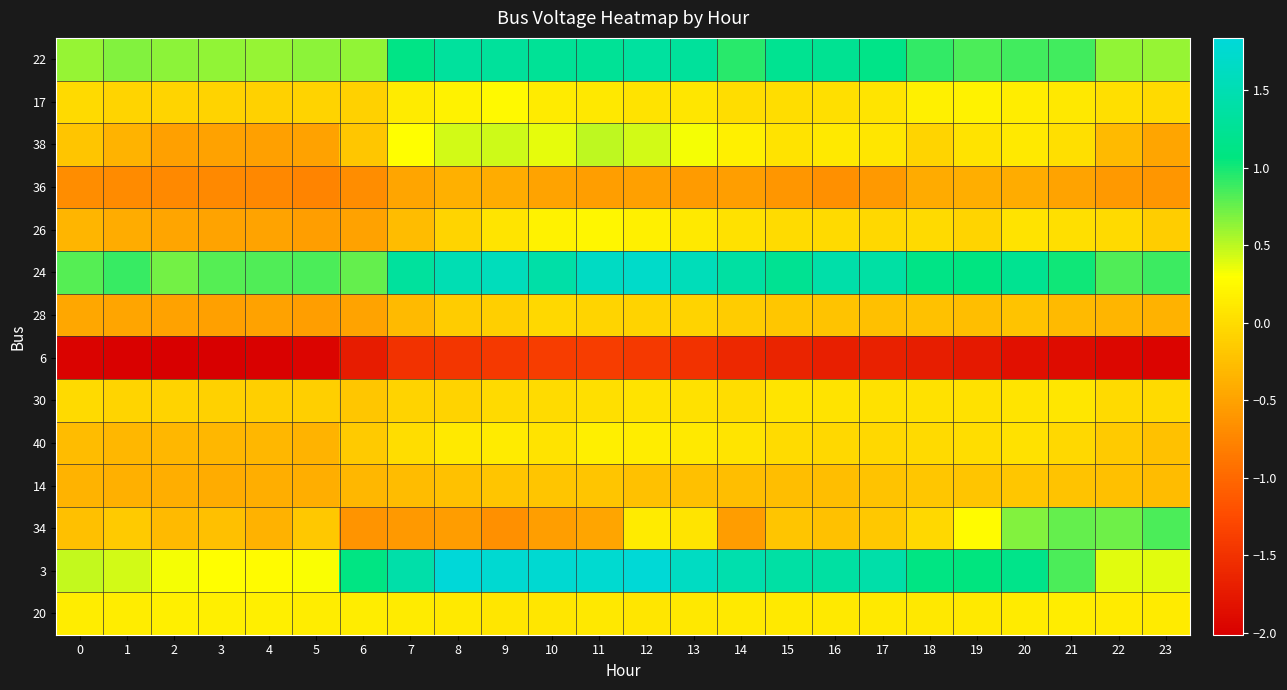

Reading right to left, list all the values displayed in this chart.

22: 23=0.6	22=0.6	21=0.9	20=0.9	19=0.8	18=0.9	17=1.1	16=1.2	15=1.2	14=0.9	13=1.3	12=1.3	11=1.3	10=1.3	9=1.3	8=1.3	7=1.1	6=0.6	5=0.6	4=0.6	3=0.6	2=0.6	1=0.7	0=0.6
17: 23=-0.0	22=0.0	21=0.1	20=0.1	19=0.2	18=0.2	17=0.1	16=0.0	15=0.0	14=0.0	13=0.1	12=0.1	11=0.1	10=0.1	9=0.2	8=0.2	7=0.1	6=-0.1	5=-0.1	4=-0.1	3=-0.1	2=-0.1	1=-0.1	0=-0.0
38: 23=-0.5	22=-0.3	21=0.0	20=0.1	19=0.1	18=-0.1	17=0.1	16=0.1	15=0.1	14=0.2	13=0.3	12=0.4	11=0.5	10=0.4	9=0.4	8=0.4	7=0.3	6=-0.2	5=-0.5	4=-0.5	3=-0.5	2=-0.5	1=-0.4	0=-0.2
36: 23=-0.6	22=-0.6	21=-0.5	20=-0.4	19=-0.4	18=-0.4	17=-0.6	16=-0.6	15=-0.6	14=-0.5	13=-0.6	12=-0.5	11=-0.5	10=-0.5	9=-0.4	8=-0.4	7=-0.5	6=-0.7	5=-0.8	4=-0.7	3=-0.7	2=-0.7	1=-0.7	0=-0.7
26: 23=-0.1	22=-0.0	21=0.0	20=0.1	19=-0.1	18=-0.0	17=-0.0	16=-0.0	15=-0.0	14=0.0	13=0.1	12=0.2	11=0.2	10=0.2	9=0.1	8=-0.1	7=-0.3	6=-0.5	5=-0.5	4=-0.5	3=-0.5	2=-0.5	1=-0.4	0=-0.3
24: 23=0.9	22=0.8	21=1.0	20=1.2	19=1.1	18=1.1	17=1.4	16=1.4	15=1.2	14=1.4	13=1.6	12=1.7	11=1.6	10=1.4	9=1.6	8=1.5	7=1.3	6=0.8	5=0.8	4=0.8	3=0.8	2=0.7	1=0.9	0=0.8
28: 23=-0.4	22=-0.3	21=-0.3	20=-0.2	19=-0.3	18=-0.2	17=-0.2	16=-0.2	15=-0.2	14=-0.1	13=-0.1	12=-0.1	11=-0.1	10=-0.0	9=-0.1	8=-0.1	7=-0.3	6=-0.5	5=-0.5	4=-0.5	3=-0.5	2=-0.5	1=-0.5	0=-0.5
6: 23=-2.0	22=-1.9	21=-1.9	20=-1.8	19=-1.7	18=-1.7	17=-1.7	16=-1.7	15=-1.7	14=-1.6	13=-1.5	12=-1.4	11=-1.4	10=-1.4	9=-1.4	8=-1.5	7=-1.5	6=-1.7	5=-2.0	4=-2.0	3=-2.0	2=-2.0	1=-2.0	0=-2.0
30: 23=-0.0	22=-0.0	21=0.1	20=0.1	19=0.0	18=0.0	17=0.0	16=0.1	15=0.1	14=0.0	13=0.0	12=0.1	11=0.0	10=-0.0	9=-0.0	8=-0.1	7=-0.1	6=-0.2	5=-0.1	4=-0.1	3=-0.1	2=-0.1	1=-0.1	0=-0.0
40: 23=-0.2	22=-0.2	21=-0.0	20=0.0	19=0.0	18=-0.0	17=-0.0	16=-0.0	15=-0.0	14=0.1	13=0.1	12=0.1	11=0.2	10=0.1	9=0.1	8=0.1	7=0.0	6=-0.2	5=-0.3	4=-0.3	3=-0.3	2=-0.3	1=-0.3	0=-0.3
14: 23=-0.3	22=-0.2	21=-0.2	20=-0.2	19=-0.2	18=-0.2	17=-0.2	16=-0.3	15=-0.3	14=-0.3	13=-0.2	12=-0.2	11=-0.2	10=-0.2	9=-0.2	8=-0.2	7=-0.3	6=-0.3	5=-0.4	4=-0.4	3=-0.4	2=-0.4	1=-0.4	0=-0.4
34: 23=0.8	22=0.7	21=0.8	20=0.7	19=0.3	18=-0.0	17=-0.2	16=-0.2	15=-0.2	14=-0.5	13=0.1	12=0.1	11=-0.5	10=-0.5	9=-0.6	8=-0.5	7=-0.6	6=-0.6	5=-0.2	4=-0.4	3=-0.2	2=-0.3	1=-0.2	0=-0.2
3: 23=0.4	22=0.4	21=0.8	20=1.2	19=1.1	18=1.1	17=1.4	16=1.4	15=1.4	14=1.5	13=1.6	12=1.8	11=1.8	10=1.8	9=1.8	8=1.8	7=1.4	6=1.1	5=0.3	4=0.3	3=0.3	2=0.3	1=0.4	0=0.5
20: 23=0.1	22=0.1	21=0.1	20=0.1	19=0.1	18=0.1	17=0.1	16=0.1	15=0.1	14=0.1	13=0.1	12=0.1	11=0.1	10=0.1	9=0.1	8=0.1	7=0.1	6=0.1	5=0.2	4=0.2	3=0.2	2=0.2	1=0.2	0=0.2